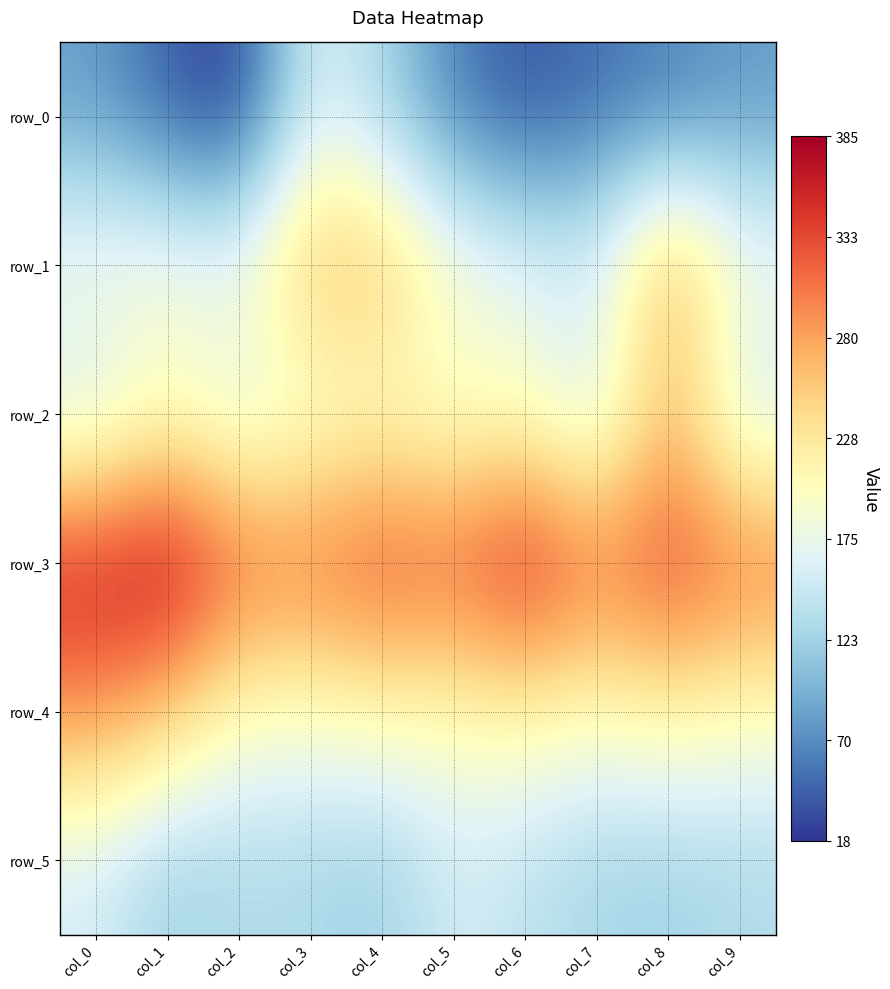

Is it true that row_2 equals 73 at col_3?

False